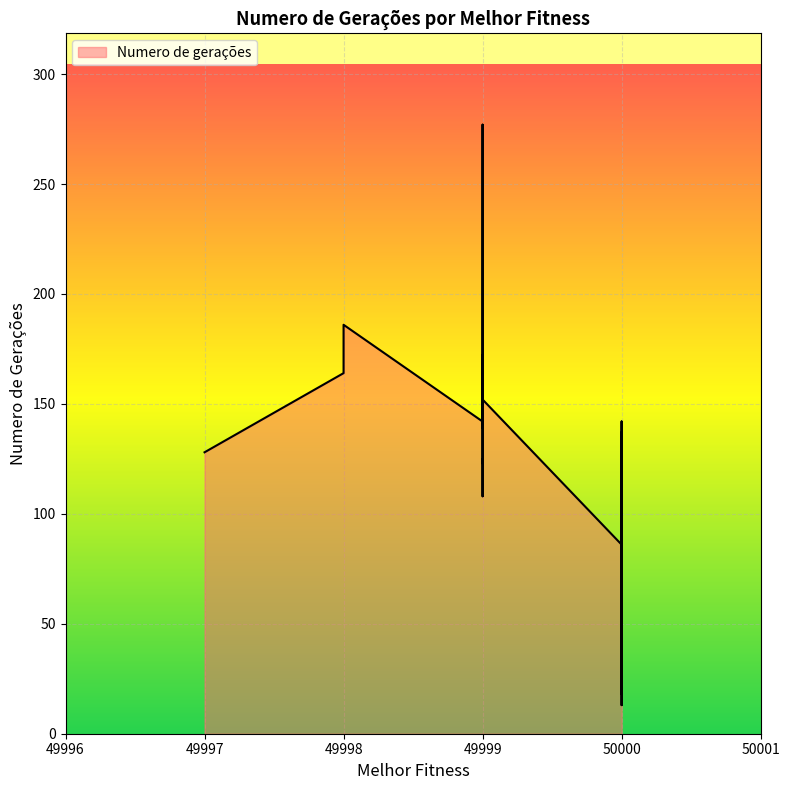

How many data points are less than 98?

20